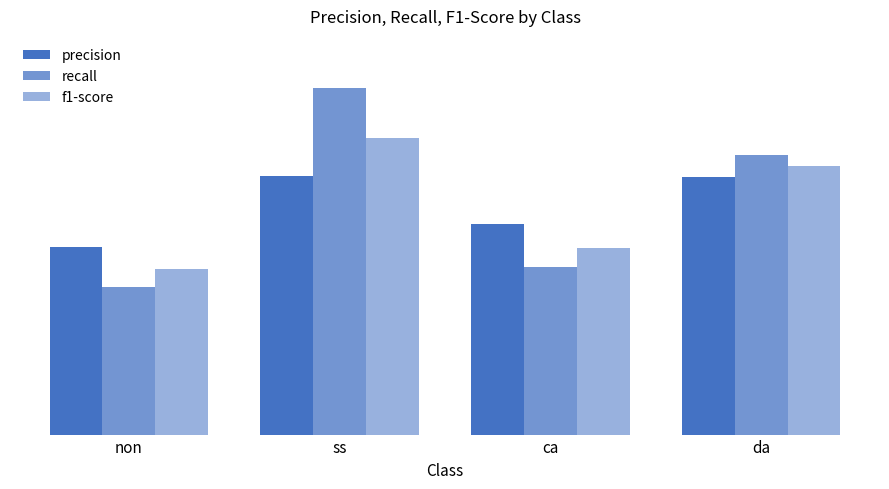

Rank the series at da from highest to lowest value.

recall, f1-score, precision